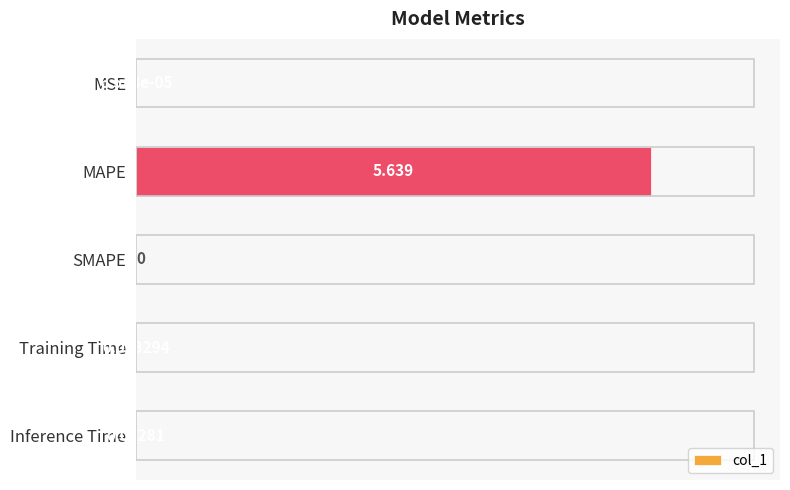

Which category has the highest value across all series?

MAPE